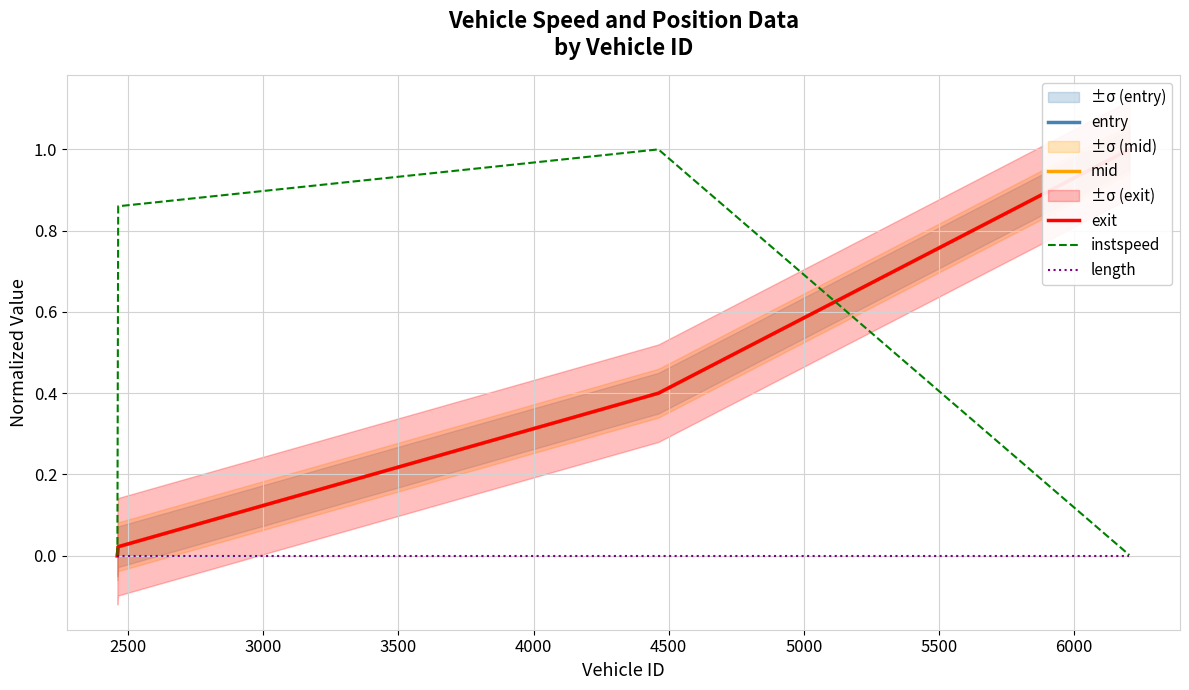

Which series has the largest range (max minus min)?

entry